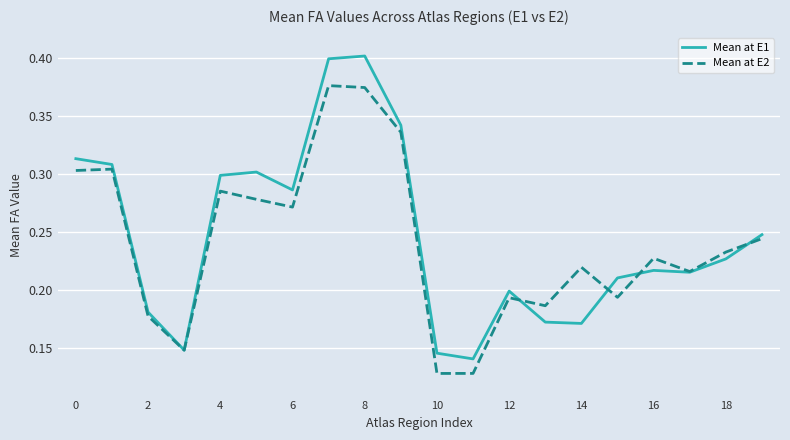

List the series in order of their peak value, highest first.

Mean at E1, Mean at E2